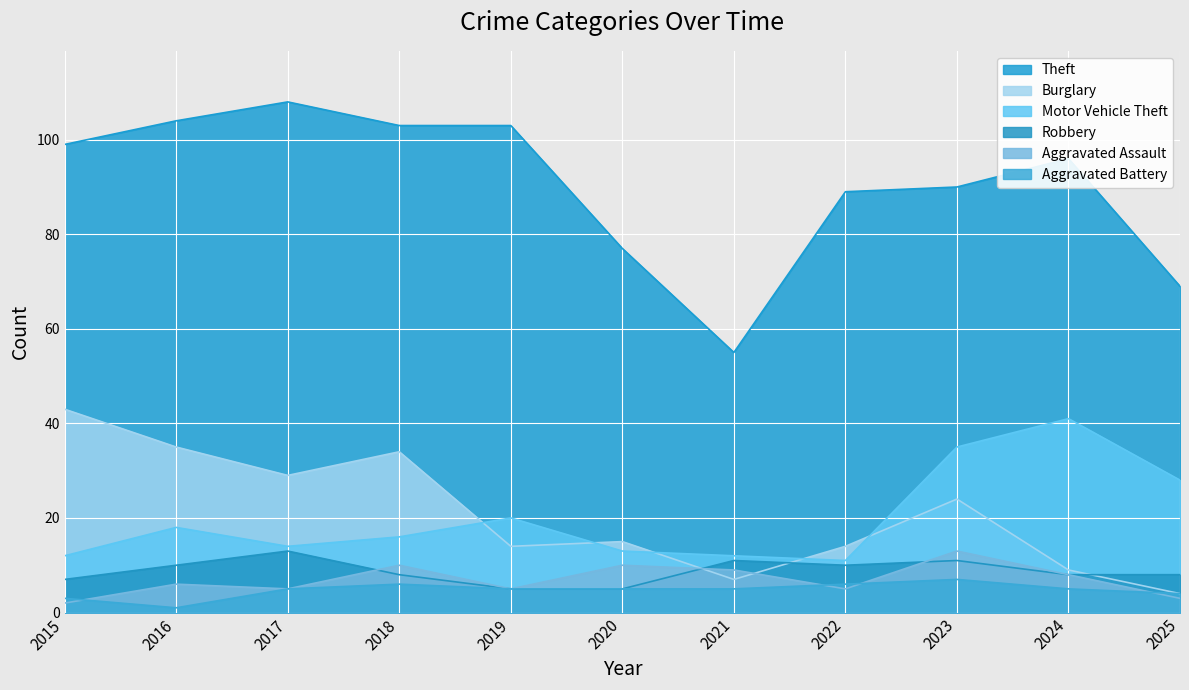

At which label does Burglary first exceed 15?

2015